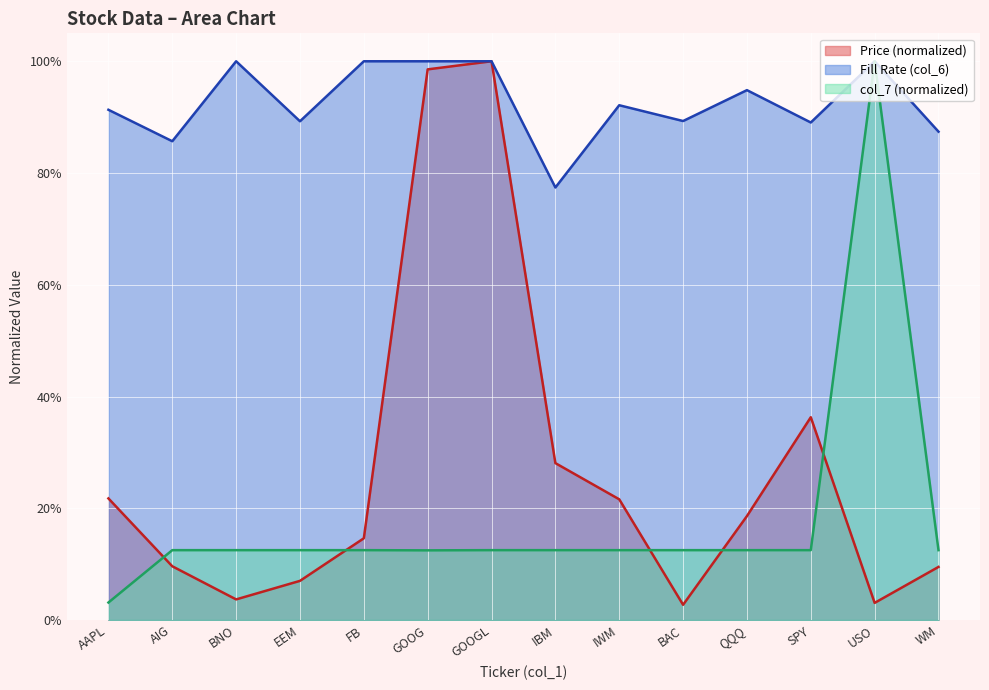

At which category is the sum across all series the highest?

GOOGL